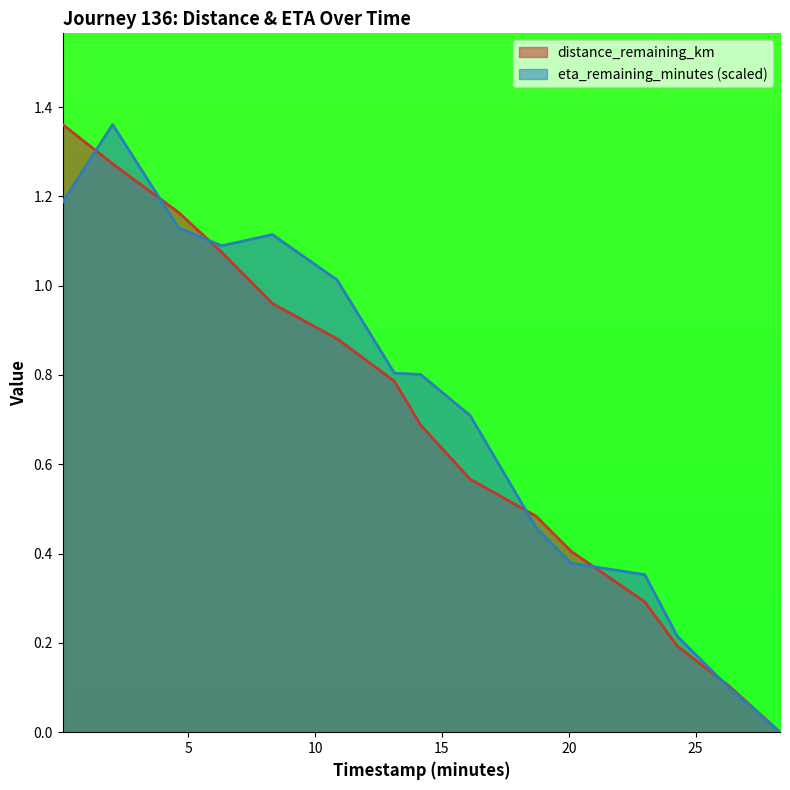

What is the value of the distance_remaining_km point at the 4th from the left?

1.1